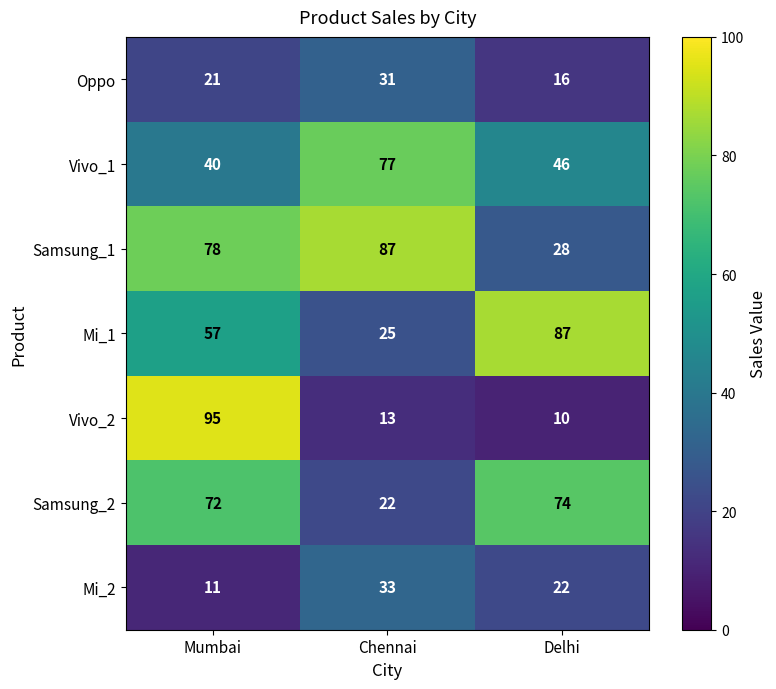

What is the greatest value displayed?

95